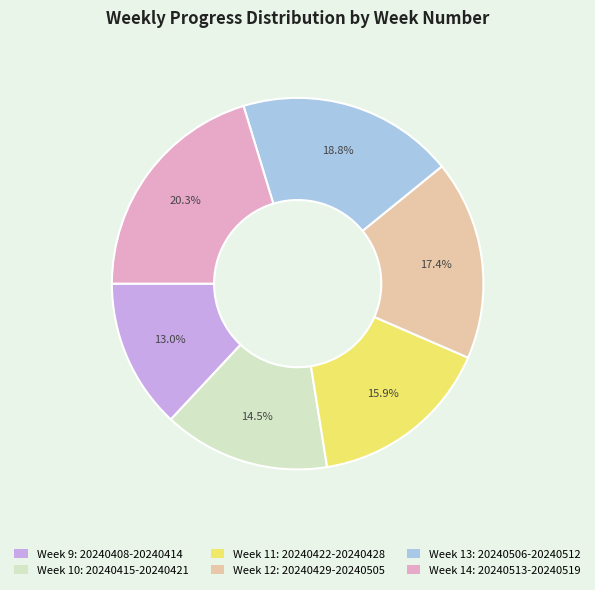

Is there a majority slice in this chart?

No